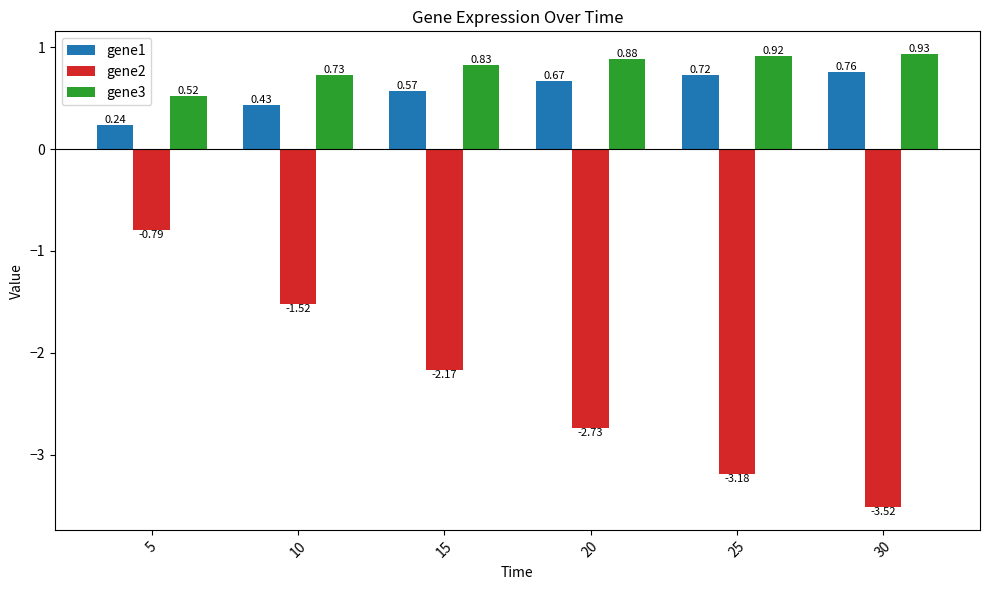

What are all the series names shown in the legend?

gene1, gene2, gene3